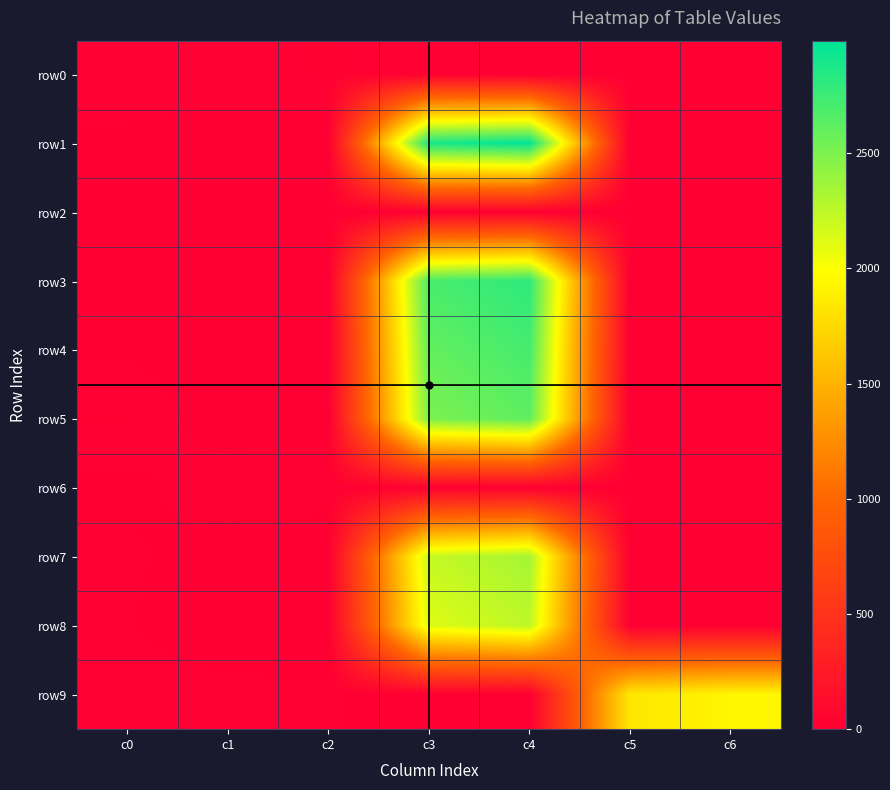

Reading right to left, extract all data points from this chart.

row0: c6=10	c5=0	c4=0	c3=21	c2=24	c1=22	c0=20
row1: c6=0	c5=0	c4=2988	c3=2887	c2=0	c1=0	c0=8
row2: c6=10	c5=4	c4=3	c3=7	c2=1	c1=2	c0=5
row3: c6=0	c5=0	c4=2807	c3=2698	c2=0	c1=0	c0=11
row4: c6=0	c5=0	c4=2714	c3=2601	c2=0	c1=0	c0=9
row5: c6=0	c5=0	c4=2618	c3=2504	c2=0	c1=0	c0=25
row6: c6=0	c5=0	c4=13	c3=17	c2=18	c1=23	c0=6
row7: c6=0	c5=0	c4=2342	c3=2216	c2=0	c1=0	c0=15
row8: c6=0	c5=0	c4=2247	c3=2119	c2=0	c1=0	c0=12
row9: c6=1934	c5=1837	c4=0	c3=0	c2=14	c1=16	c0=19